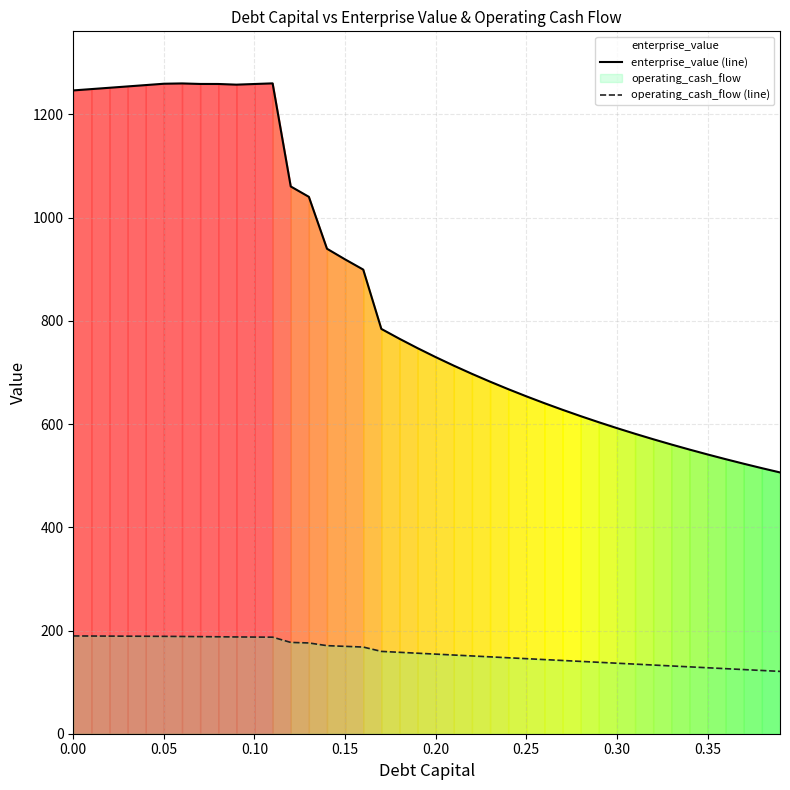

Which series has the widest spread of values?

enterprise_value (line)